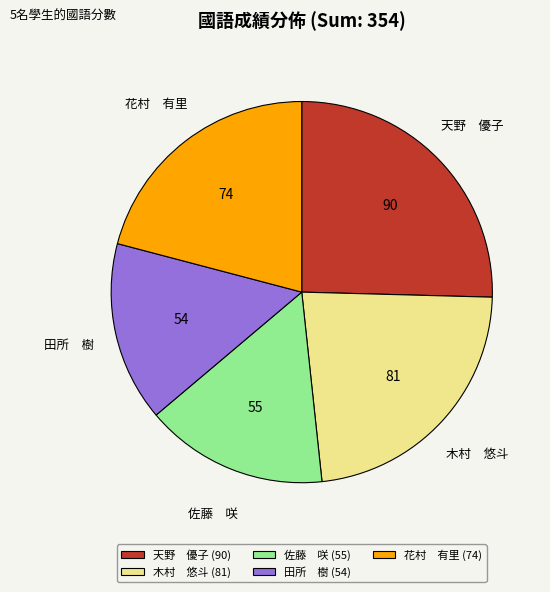

How many slices are in this pie chart?

5